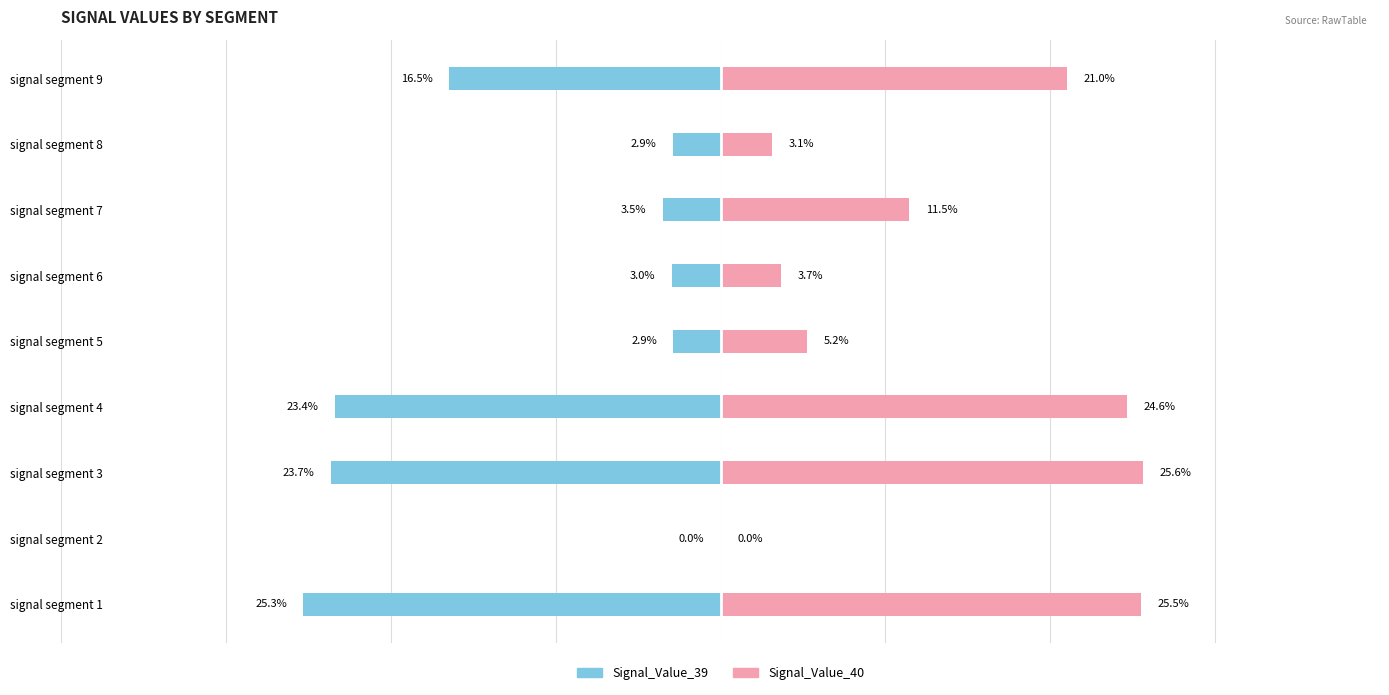

Are the bars grouped side by side (vs. stacked)?

Yes